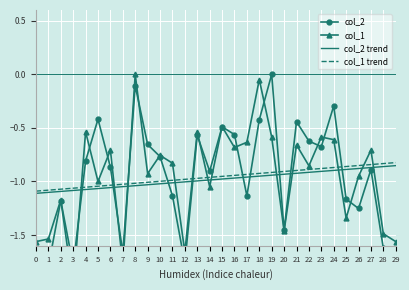

What are all the series names shown in the legend?

col_2, col_1, col_2 trend, col_1 trend